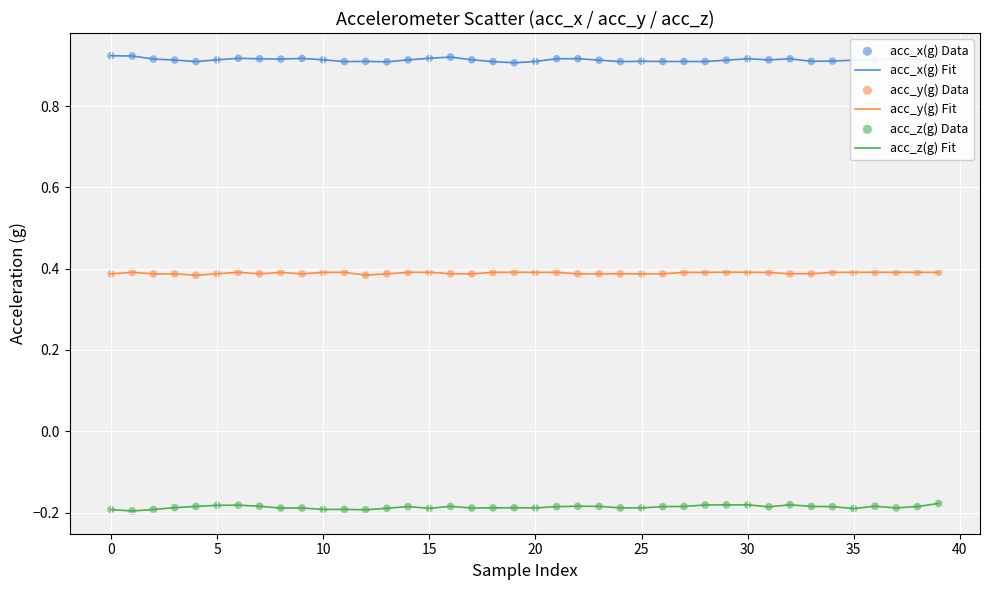

List the series in order of their overall mean, highest first.

acc_x(g) Fit, acc_y(g) Fit, acc_z(g) Fit